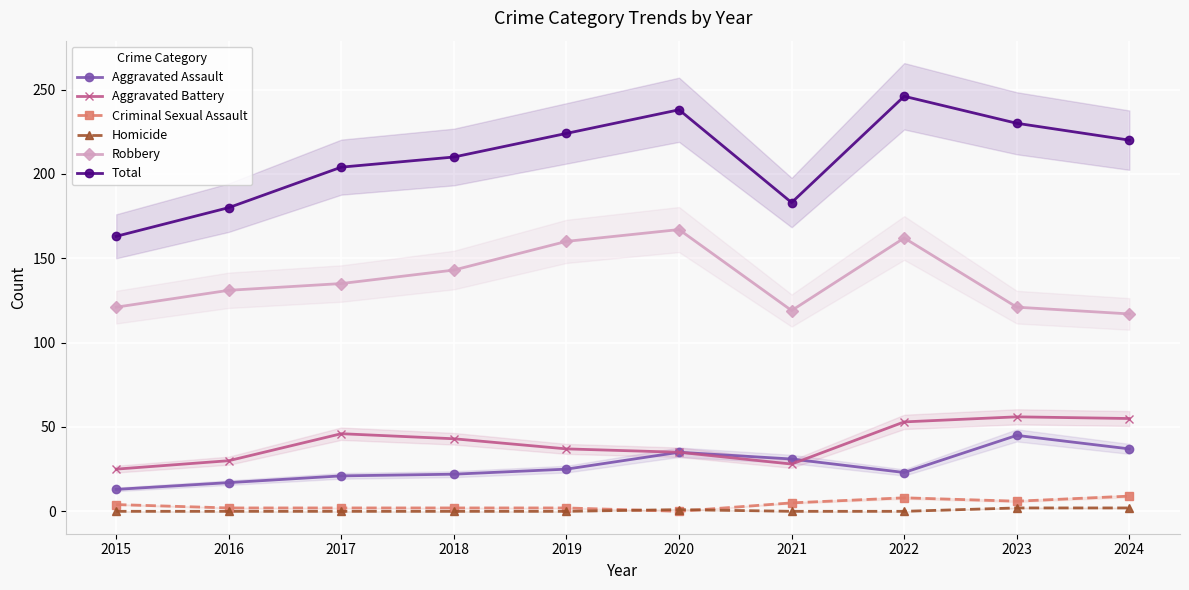

Is the value of Total at 2018 greater than the value of Homicide at 2015?

Yes